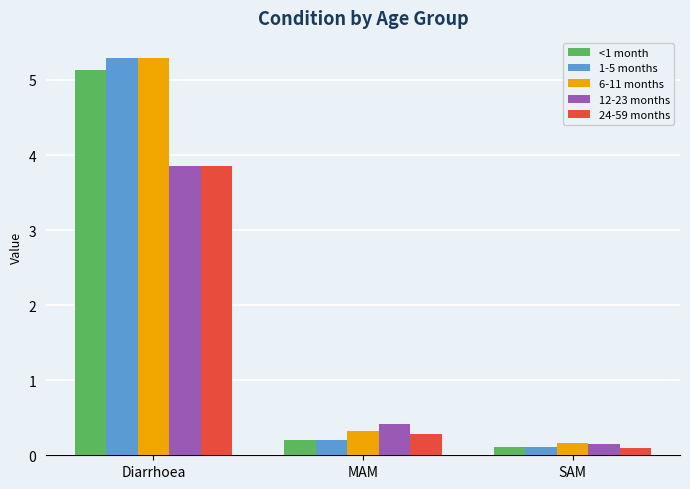

Is the value of 6-11 months at Diarrhoea greater than the value of 12-23 months at SAM?

Yes